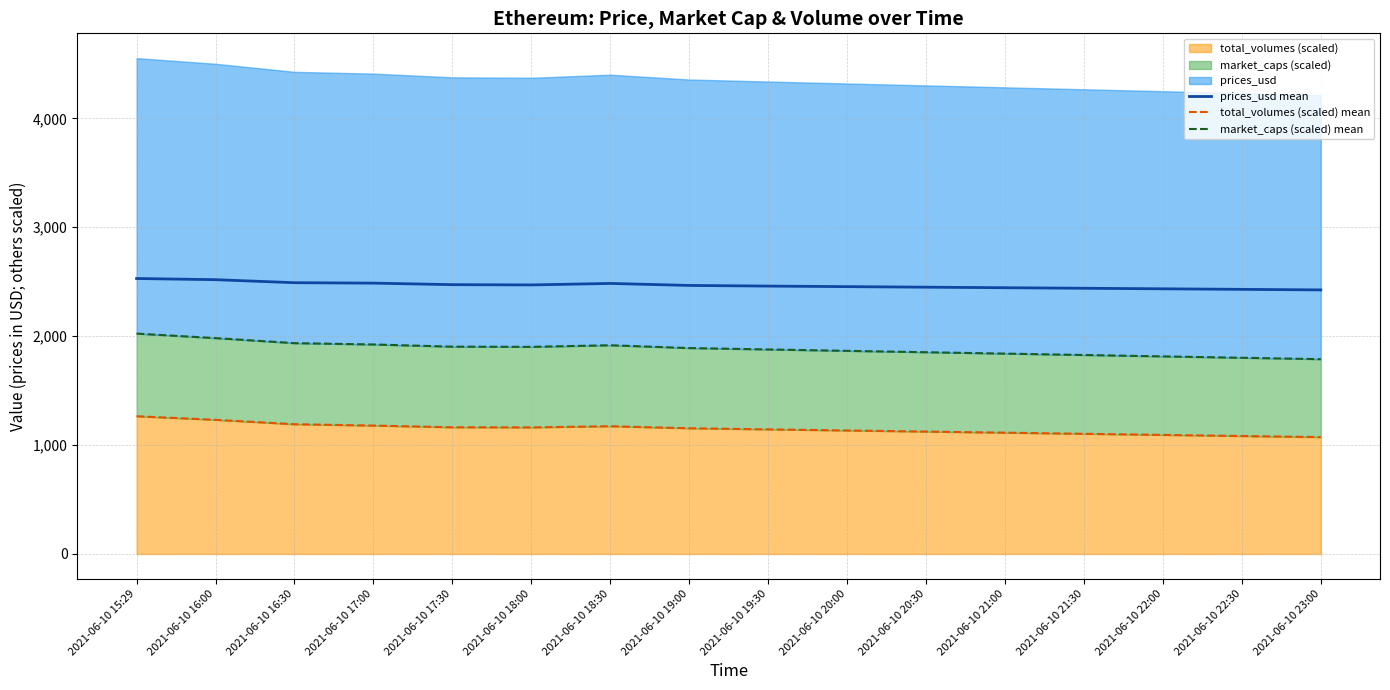

The market_caps (scaled) mean series shows 2798.4 at 2021-06-10 22:00. True or false?

False